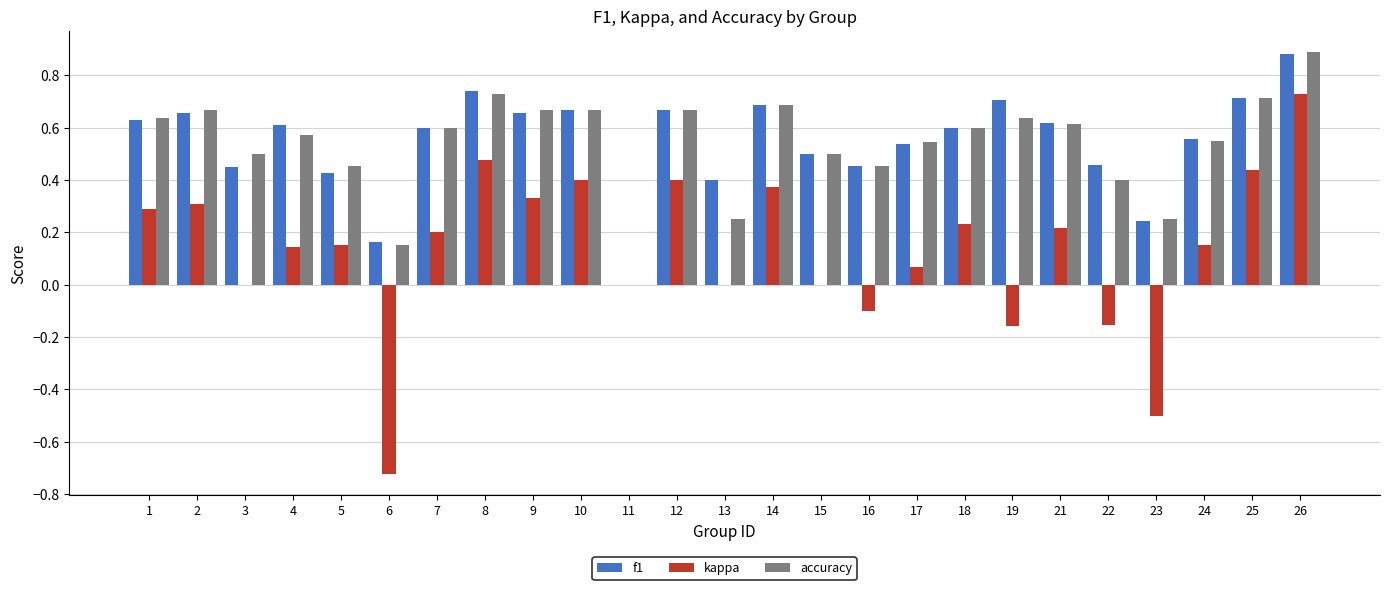

Which series has the widest spread of values?

kappa